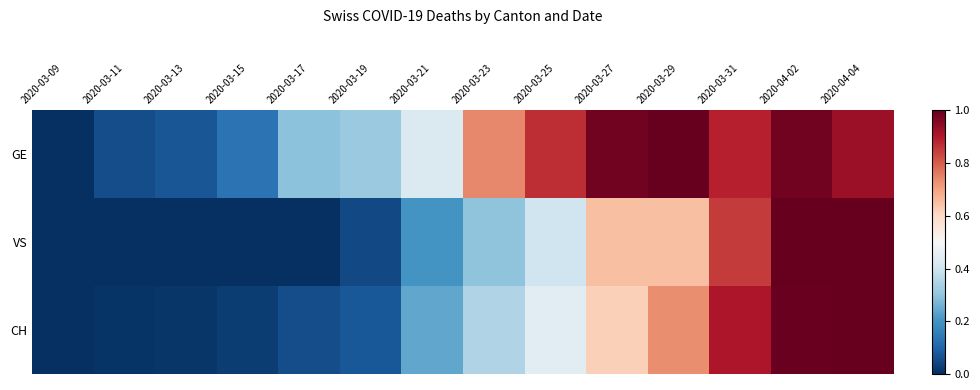

Reading right to left, extract all data points from this chart.

GE: 2020-04-04=0.9	2020-04-02=1.0	2020-03-31=0.9	2020-03-29=1.0	2020-03-27=1.0	2020-03-25=0.9	2020-03-23=0.7	2020-03-21=0.4	2020-03-19=0.3	2020-03-17=0.3	2020-03-15=0.1	2020-03-13=0.1	2020-03-11=0.1	2020-03-09=0.0
VS: 2020-04-04=1.0	2020-04-02=1.0	2020-03-31=0.8	2020-03-29=0.7	2020-03-27=0.7	2020-03-25=0.4	2020-03-23=0.3	2020-03-21=0.2	2020-03-19=0.1	2020-03-17=0.0	2020-03-15=0.0	2020-03-13=0.0	2020-03-11=0.0	2020-03-09=0.0
CH: 2020-04-04=1.0	2020-04-02=1.0	2020-03-31=0.9	2020-03-29=0.7	2020-03-27=0.6	2020-03-25=0.4	2020-03-23=0.4	2020-03-21=0.2	2020-03-19=0.1	2020-03-17=0.1	2020-03-15=0.0	2020-03-13=0.0	2020-03-11=0.0	2020-03-09=0.0